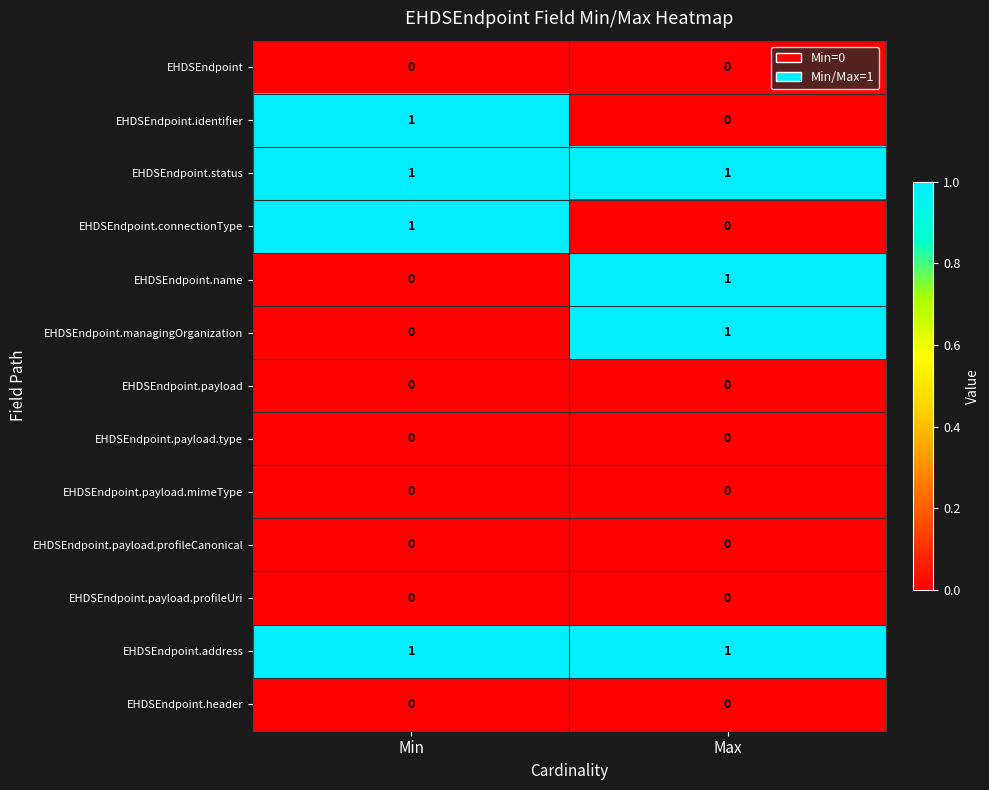

Is the value of EHDSEndpoint.managingOrganization at Max greater than the value of EHDSEndpoint.payload.profileCanonical at Max?

Yes